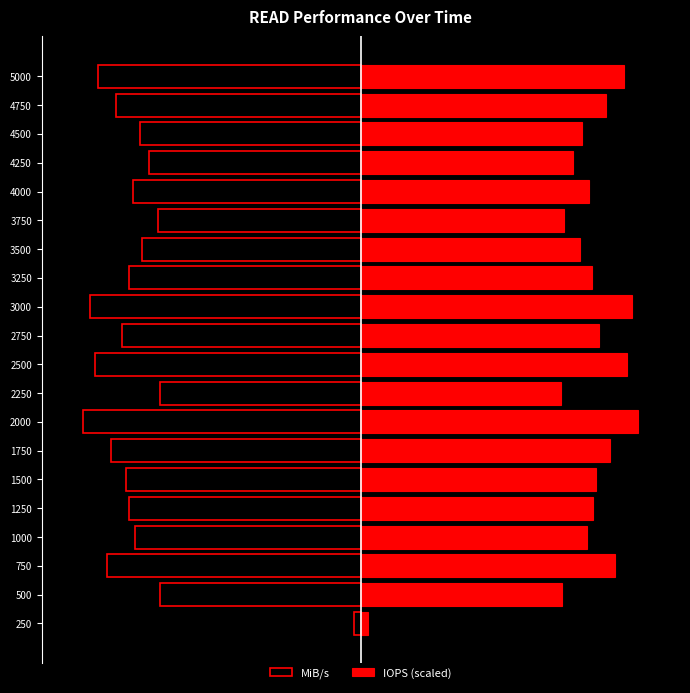

Which series has the largest range (max minus min)?

MiB/s